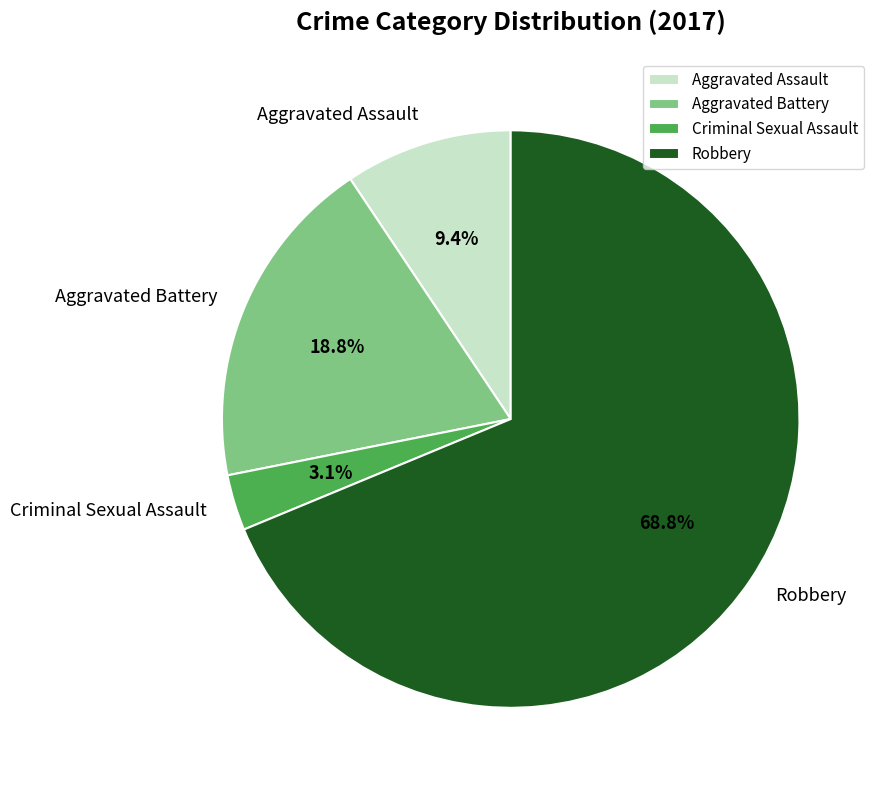

How many slices are in this pie chart?

4